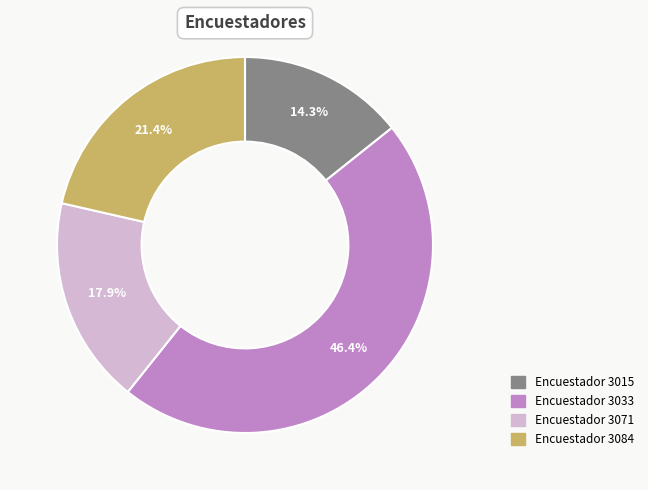

Is there any slice that represents more than half of the pie?

No